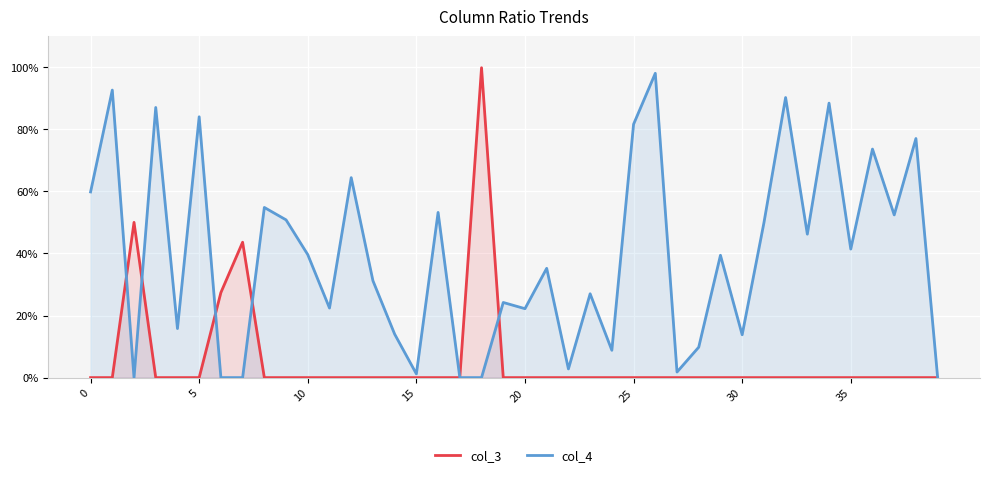

Rank the series by their maximum value, from highest to lowest.

col_3, col_4